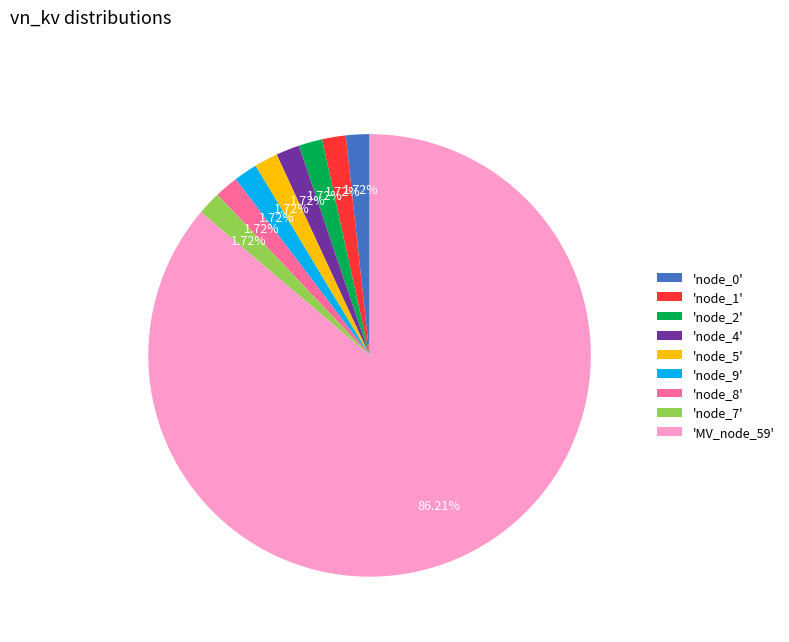

Do 'node_1' and 'node_5' together represent more than half of the pie?

No